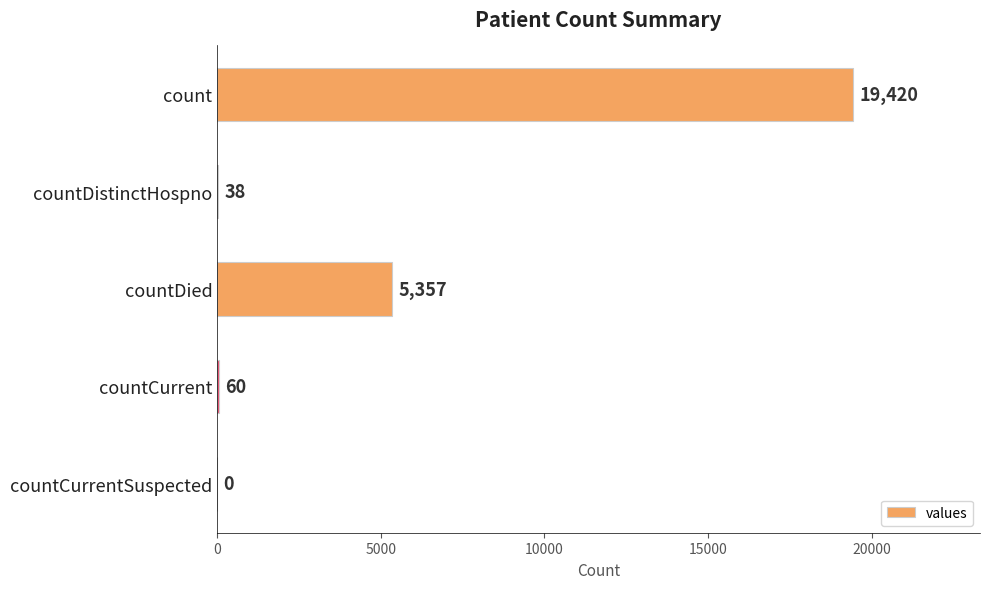

The chart shows a value of 28189 at count. True or false?

False